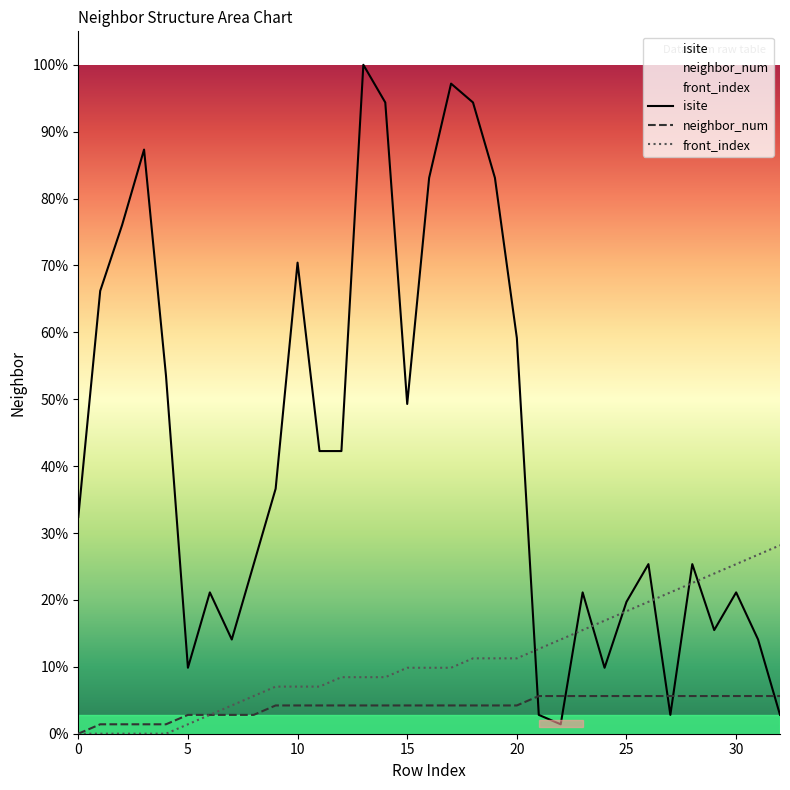

What are all the series names shown in the legend?

isite, neighbor_num, front_index